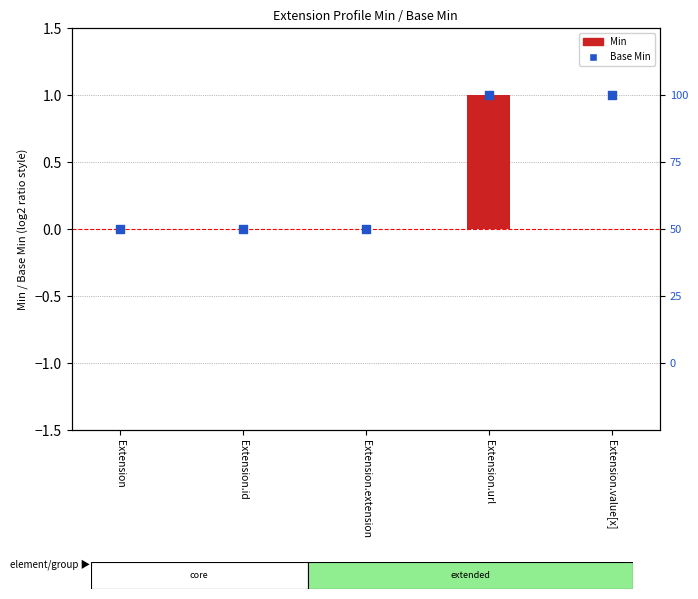

What are all the series names shown in the legend?

Min, Base Min